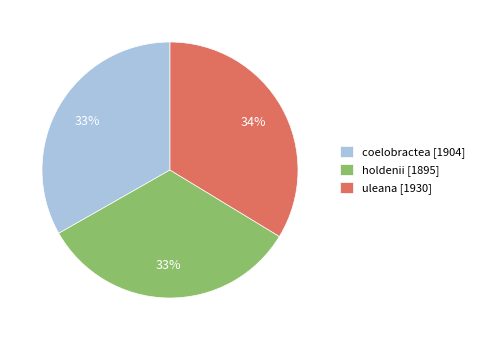

To the nearest percent, what is the difference between the largest and smallest slice percentages?

1%